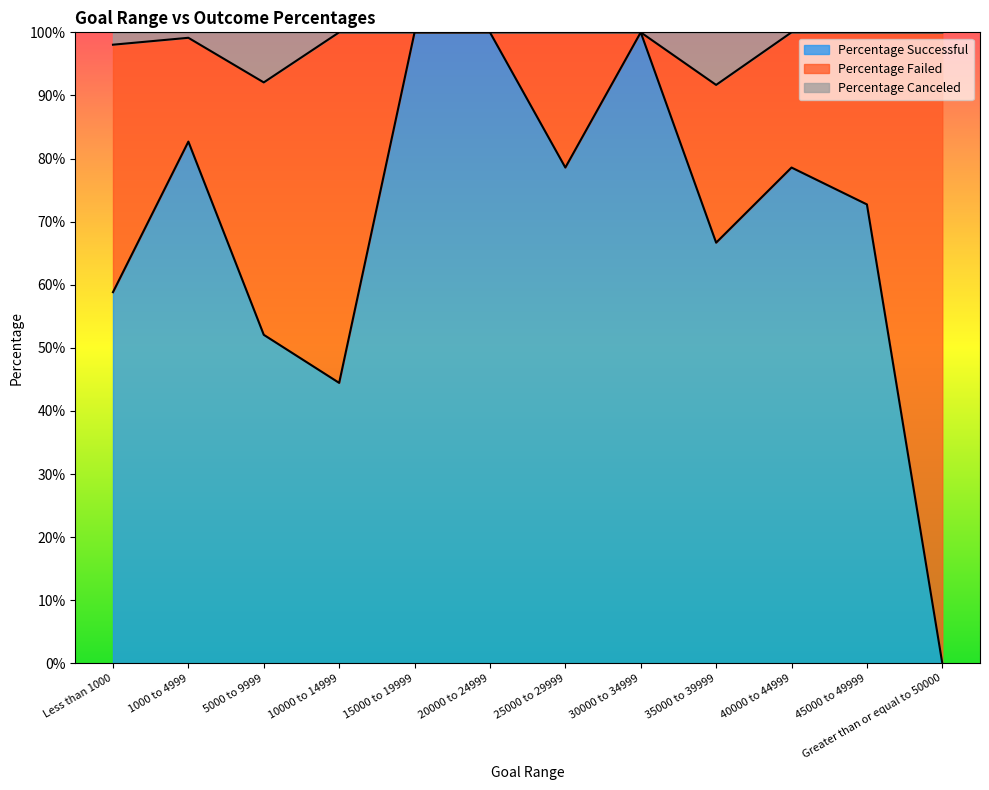

Does the chart display data point markers on the line(s)?

No